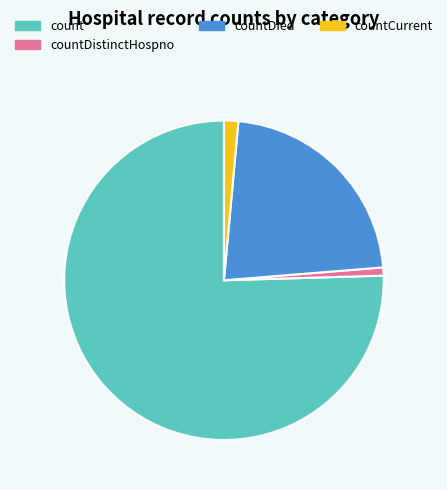

How many slices are in this pie chart?

4